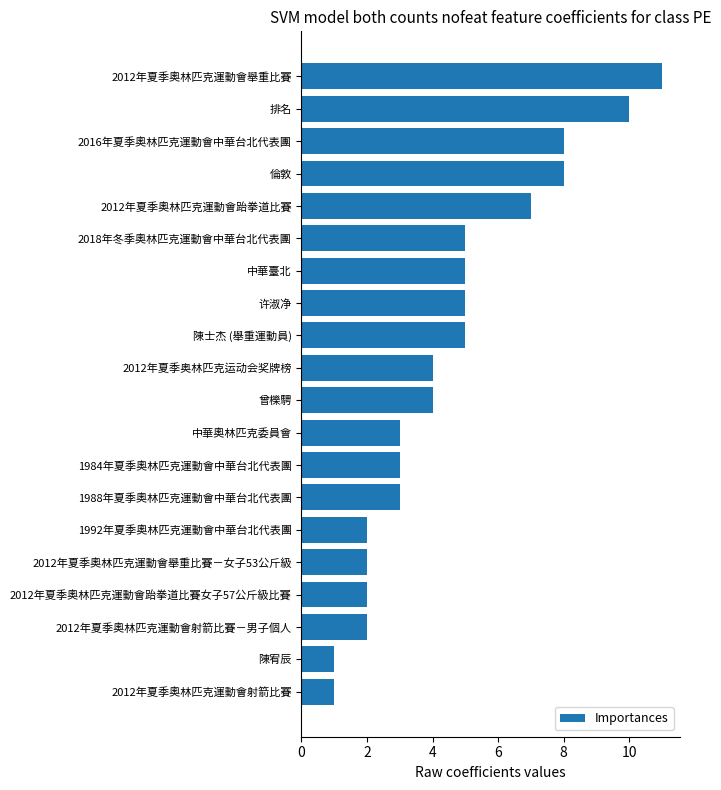

Which has a higher value, 2012年夏季奧林匹克運動會舉重比賽 or 2012年夏季奧林匹克運動會跆拳道比賽?

2012年夏季奧林匹克運動會舉重比賽